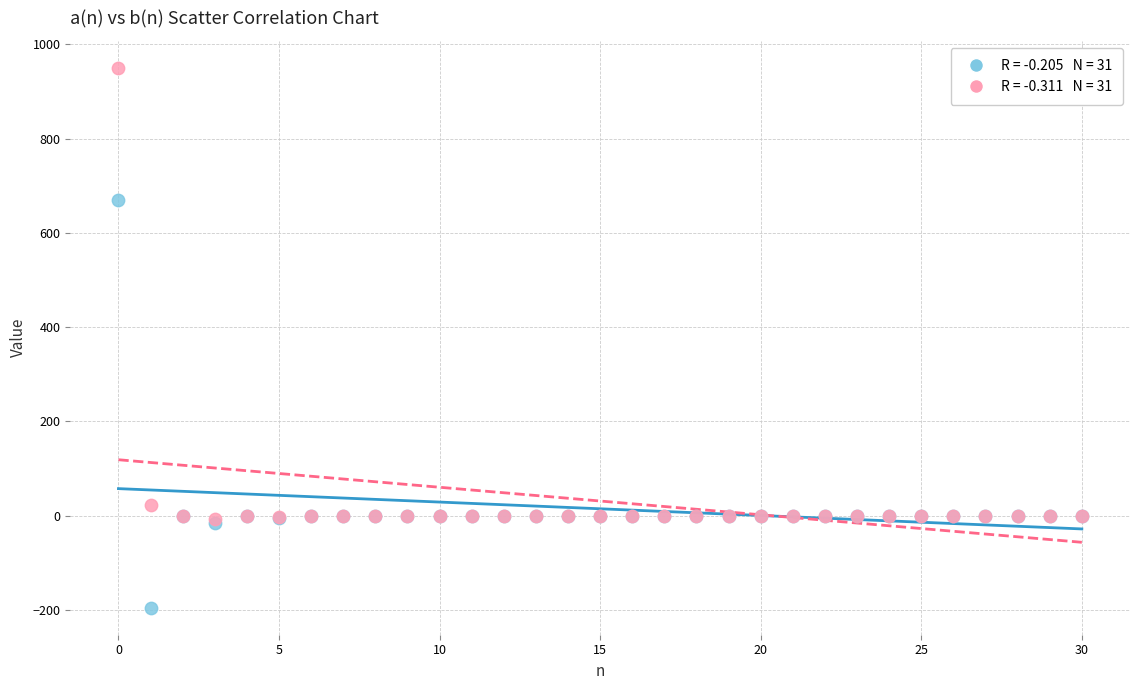

Across all series, what Y value is closest to 377?

670.0